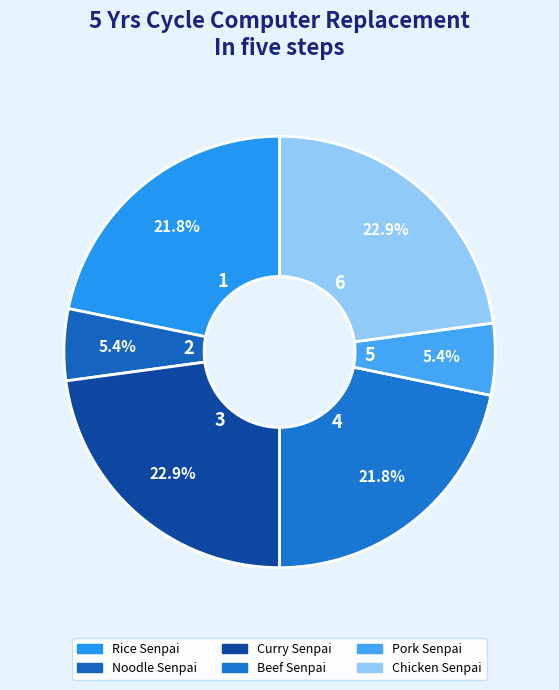

To the nearest percent, what portion does Rice Senpai represent?

22%